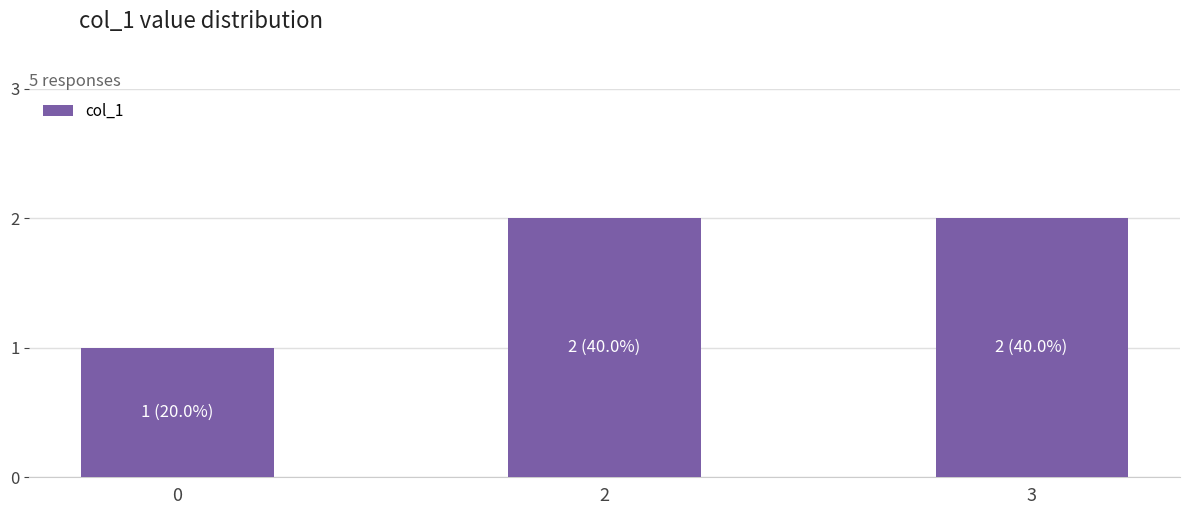

Reading left to right, what are all the values shown in this chart?

0=1	2=2	3=2